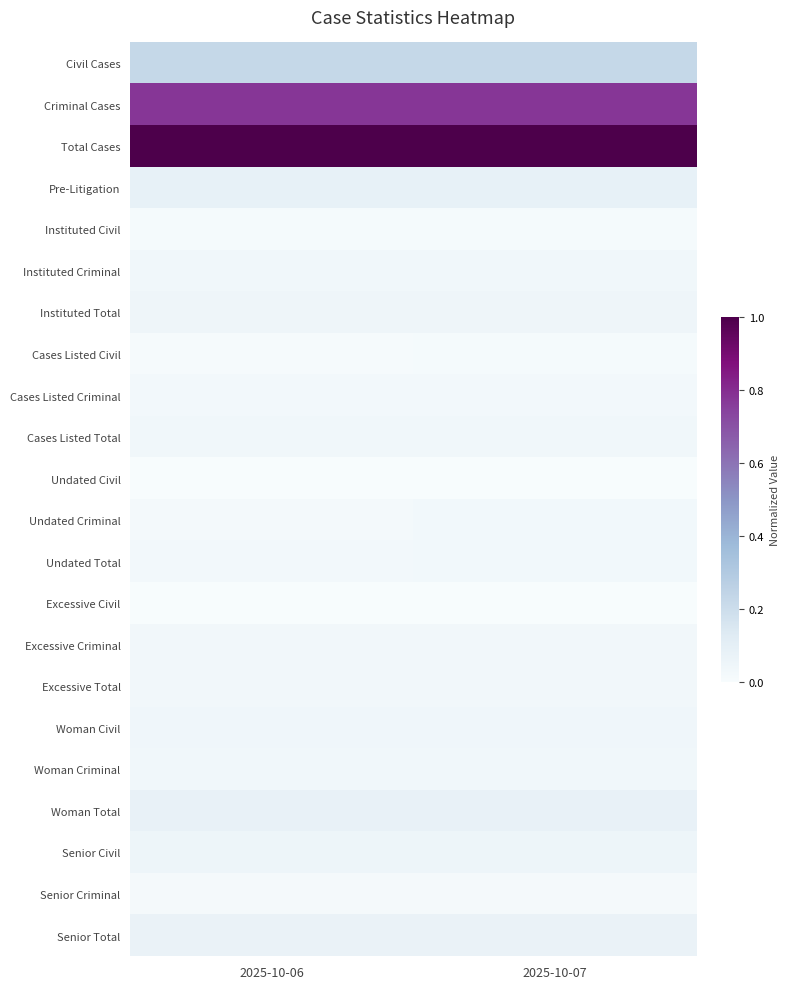

Reading left to right, what are all the values shown in this chart?

Civil Cases: 2025-10-06=0.2	2025-10-07=0.2
Criminal Cases: 2025-10-06=0.8	2025-10-07=0.8
Total Cases: 2025-10-06=1.0	2025-10-07=1.0
Pre-Litigation: 2025-10-06=0.1	2025-10-07=0.1
Instituted Civil: 2025-10-06=0.0	2025-10-07=0.0
Instituted Criminal: 2025-10-06=0.0	2025-10-07=0.0
Instituted Total: 2025-10-06=0.0	2025-10-07=0.0
Cases Listed Civil: 2025-10-06=0.0	2025-10-07=0.0
Cases Listed Criminal: 2025-10-06=0.0	2025-10-07=0.0
Cases Listed Total: 2025-10-06=0.0	2025-10-07=0.0
Undated Civil: 2025-10-06=0.0	2025-10-07=0.0
Undated Criminal: 2025-10-06=0.0	2025-10-07=0.0
Undated Total: 2025-10-06=0.0	2025-10-07=0.0
Excessive Civil: 2025-10-06=0.0	2025-10-07=0.0
Excessive Criminal: 2025-10-06=0.0	2025-10-07=0.0
Excessive Total: 2025-10-06=0.0	2025-10-07=0.0
Woman Civil: 2025-10-06=0.0	2025-10-07=0.0
Woman Criminal: 2025-10-06=0.0	2025-10-07=0.0
Woman Total: 2025-10-06=0.1	2025-10-07=0.1
Senior Civil: 2025-10-06=0.1	2025-10-07=0.1
Senior Criminal: 2025-10-06=0.0	2025-10-07=0.0
Senior Total: 2025-10-06=0.1	2025-10-07=0.1